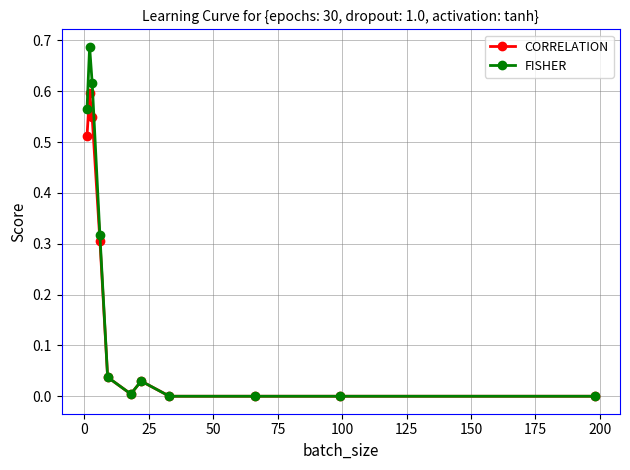

List the series in order of their peak value, lowest first.

CORRELATION, FISHER